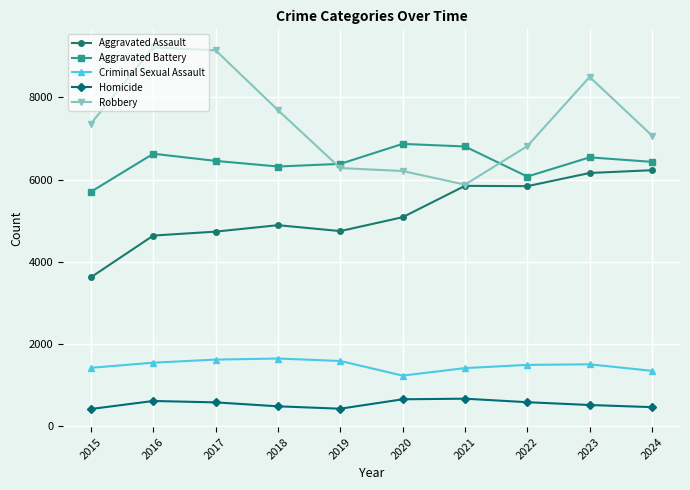

At 2016, list the series in order from largest to smallest.

Robbery, Aggravated Battery, Aggravated Assault, Criminal Sexual Assault, Homicide